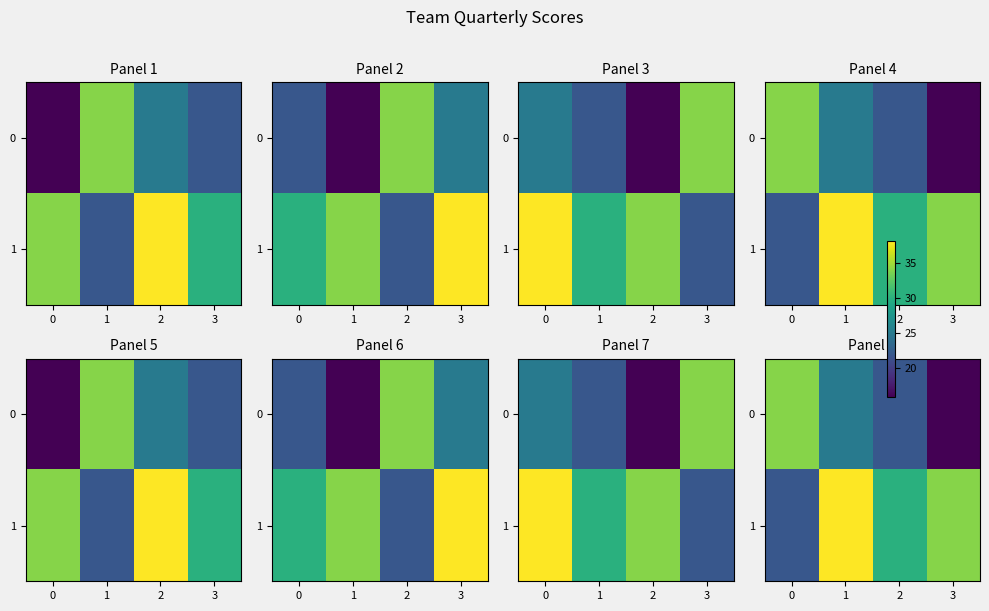

What is the difference between the highest and lowest values at 3?

18